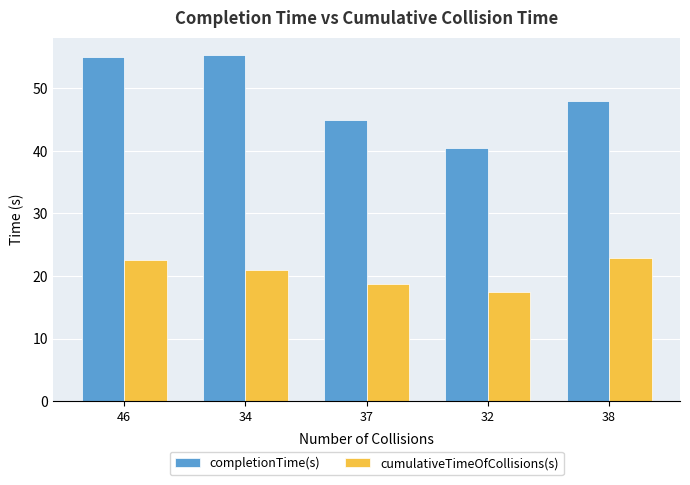

Reading right to left, transcribe all the data shown in this chart.

completionTime(s): 38=48.0	32=40.5	37=44.9	34=55.3	46=54.9
cumulativeTimeOfCollisions(s): 38=22.9	32=17.4	37=18.6	34=20.9	46=22.5